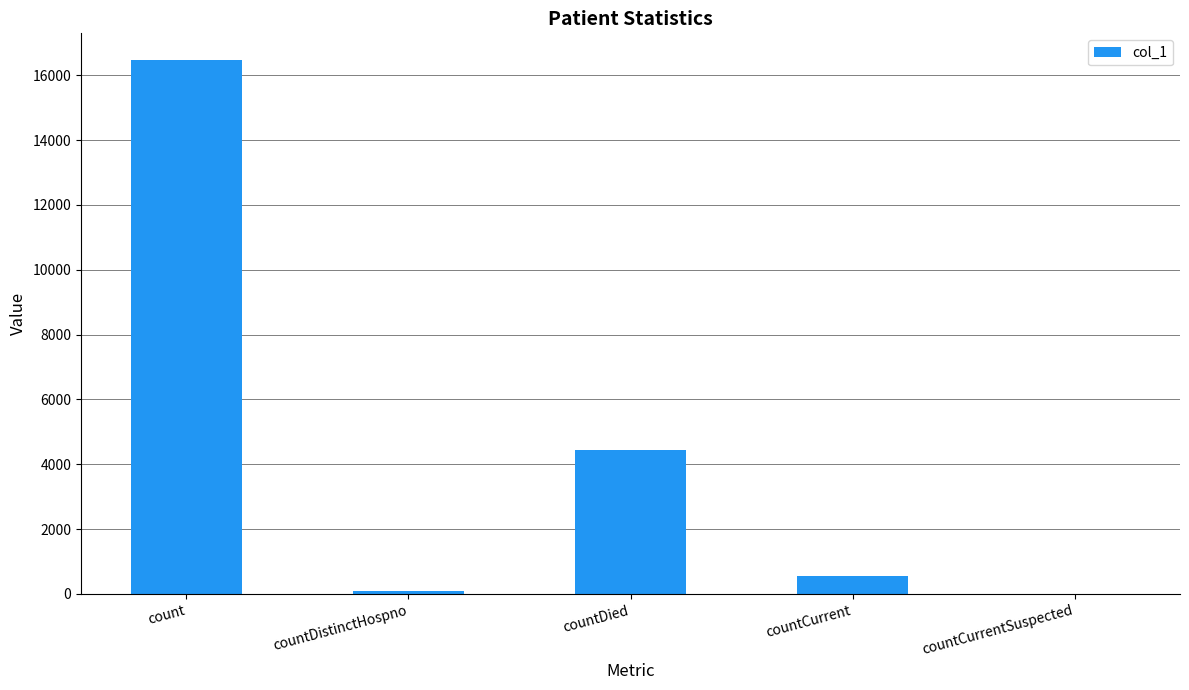

Approximately how many times larger is the value at countCurrent compared to countDistinctHospno?

7.0